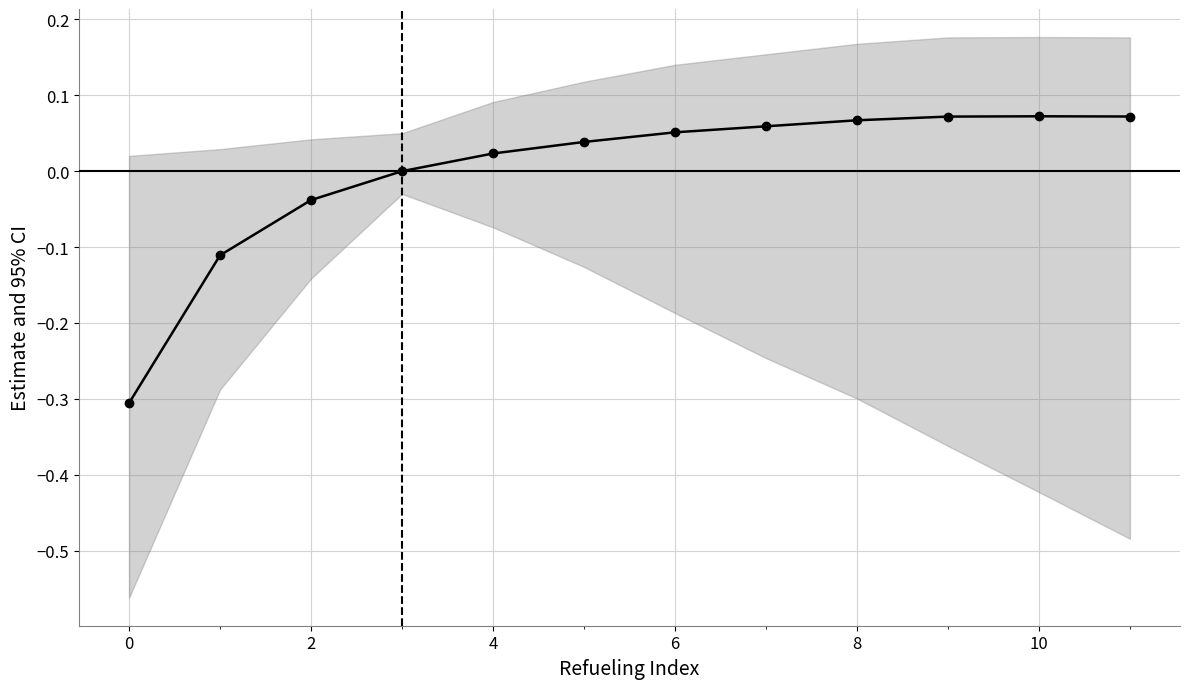

Count the number of categories in the chart.

12